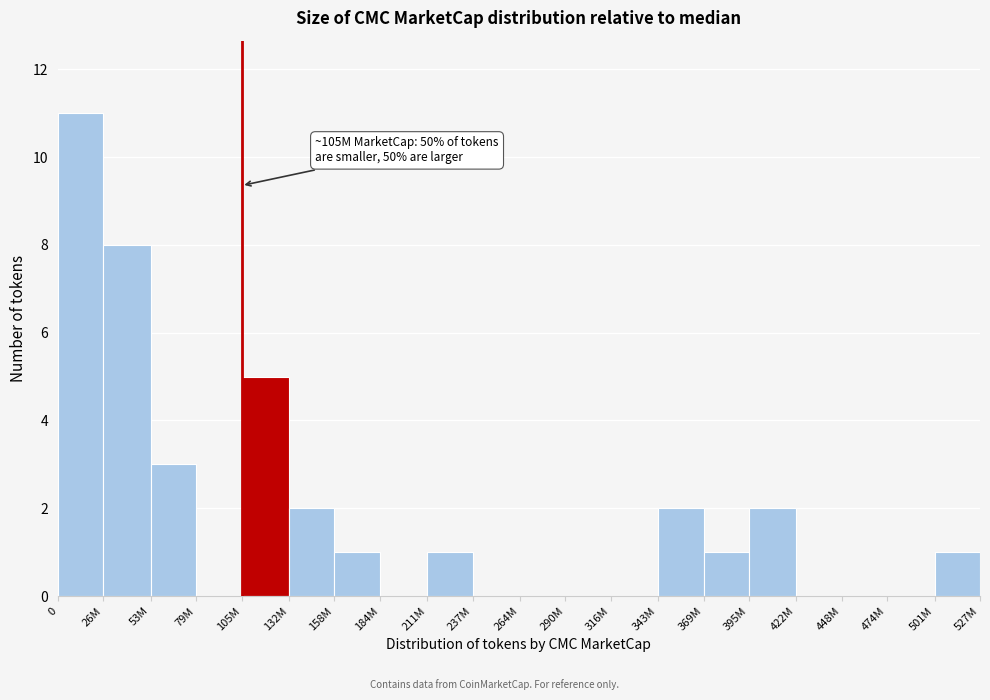

Reading right to left, what are all the values shown in this chart?

501M=1	474M=0	448M=0	422M=0	395M=2	369M=1	343M=2	316M=0	290M=0	264M=0	237M=0	211M=1	184M=0	158M=1	132M=2	105M=5	79M=0	53M=3	26M=8	0=11